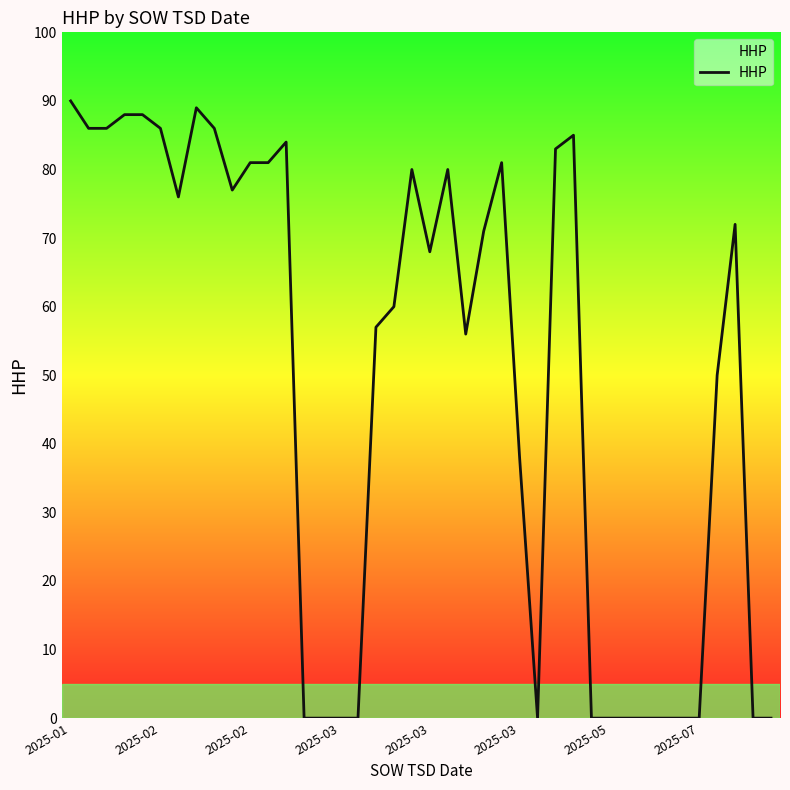

What is the maximum value shown in the chart?

90